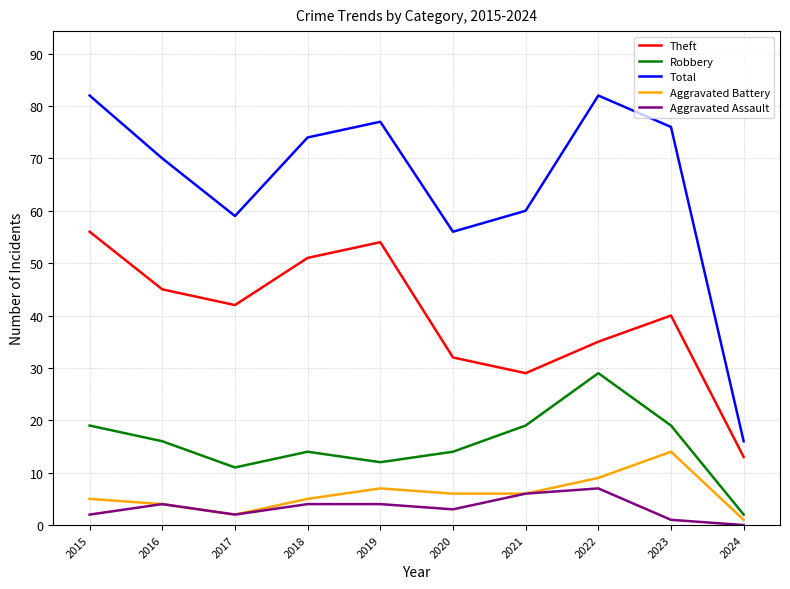

At which label does Aggravated Assault reach its peak?

2022